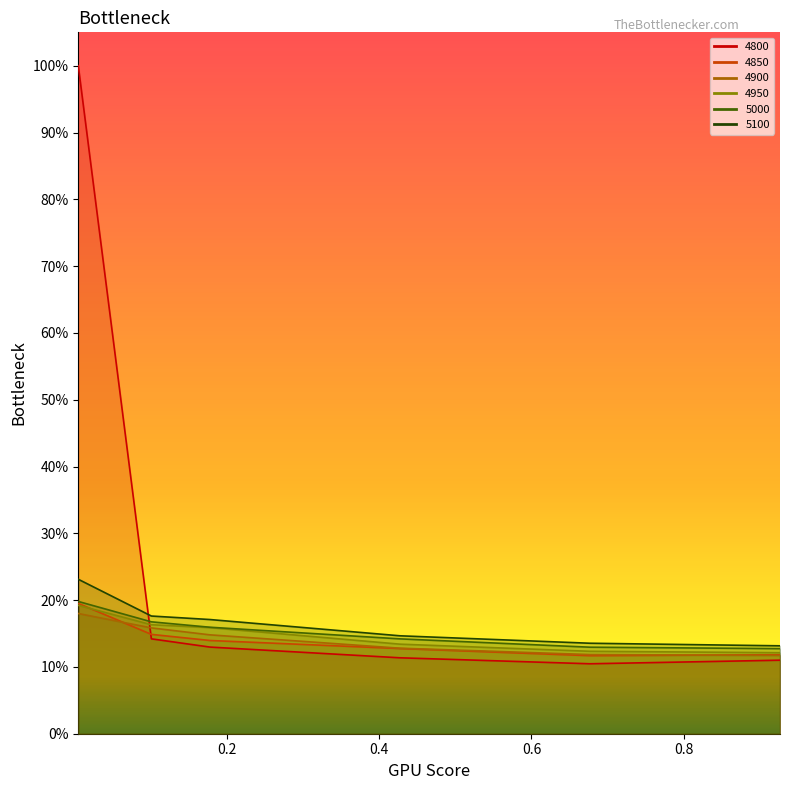

Reading right to left, transcribe all the data shown in this chart.

4800: 0.9260273972602739=0.1	0.6767123287671233=0.1	0.4273972602739726=0.1	0.1780821917808219=0.1	0.1013698630136986=0.1	0.005479452054794521=1.0
4850: 0.9260273972602739=0.1	0.6767123287671233=0.1	0.4273972602739726=0.1	0.1780821917808219=0.1	0.1013698630136986=0.1	0.005479452054794521=0.2
4900: 0.9260273972602739=0.1	0.6767123287671233=0.1	0.4273972602739726=0.1	0.1780821917808219=0.1	0.1013698630136986=0.2	0.005479452054794521=0.2
4950: 0.9260273972602739=0.1	0.6767123287671233=0.1	0.4273972602739726=0.1	0.1780821917808219=0.2	0.1013698630136986=0.2	0.005479452054794521=0.2
5000: 0.9260273972602739=0.1	0.6767123287671233=0.1	0.4273972602739726=0.1	0.1780821917808219=0.2	0.1013698630136986=0.2	0.005479452054794521=0.2
5100: 0.9260273972602739=0.1	0.6767123287671233=0.1	0.4273972602739726=0.1	0.1780821917808219=0.2	0.1013698630136986=0.2	0.005479452054794521=0.2